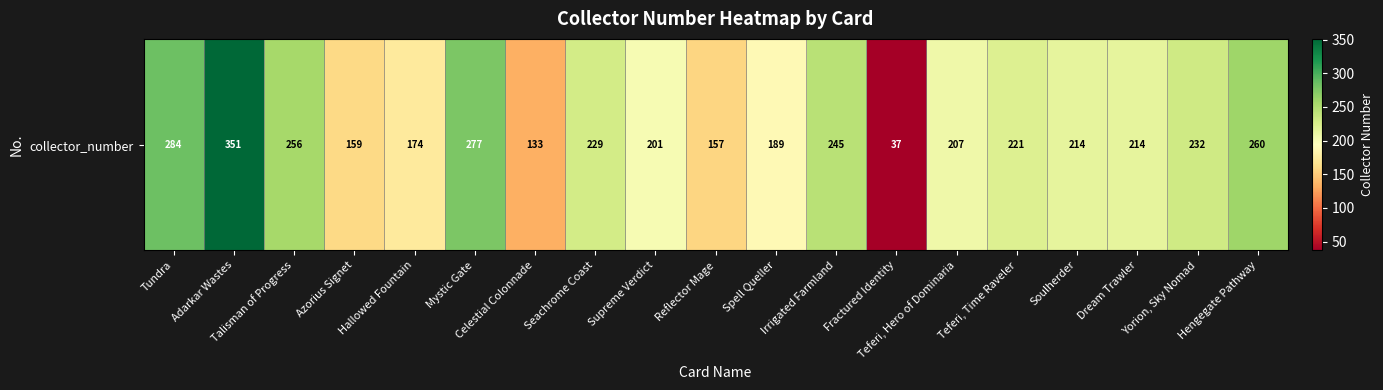

Between Hengegate Pathway and Celestial Colonnade, which is larger?

Hengegate Pathway